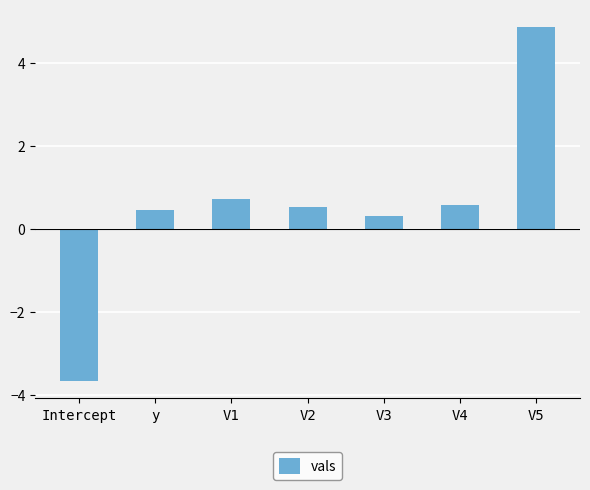

How many distinct data groups are displayed?

1